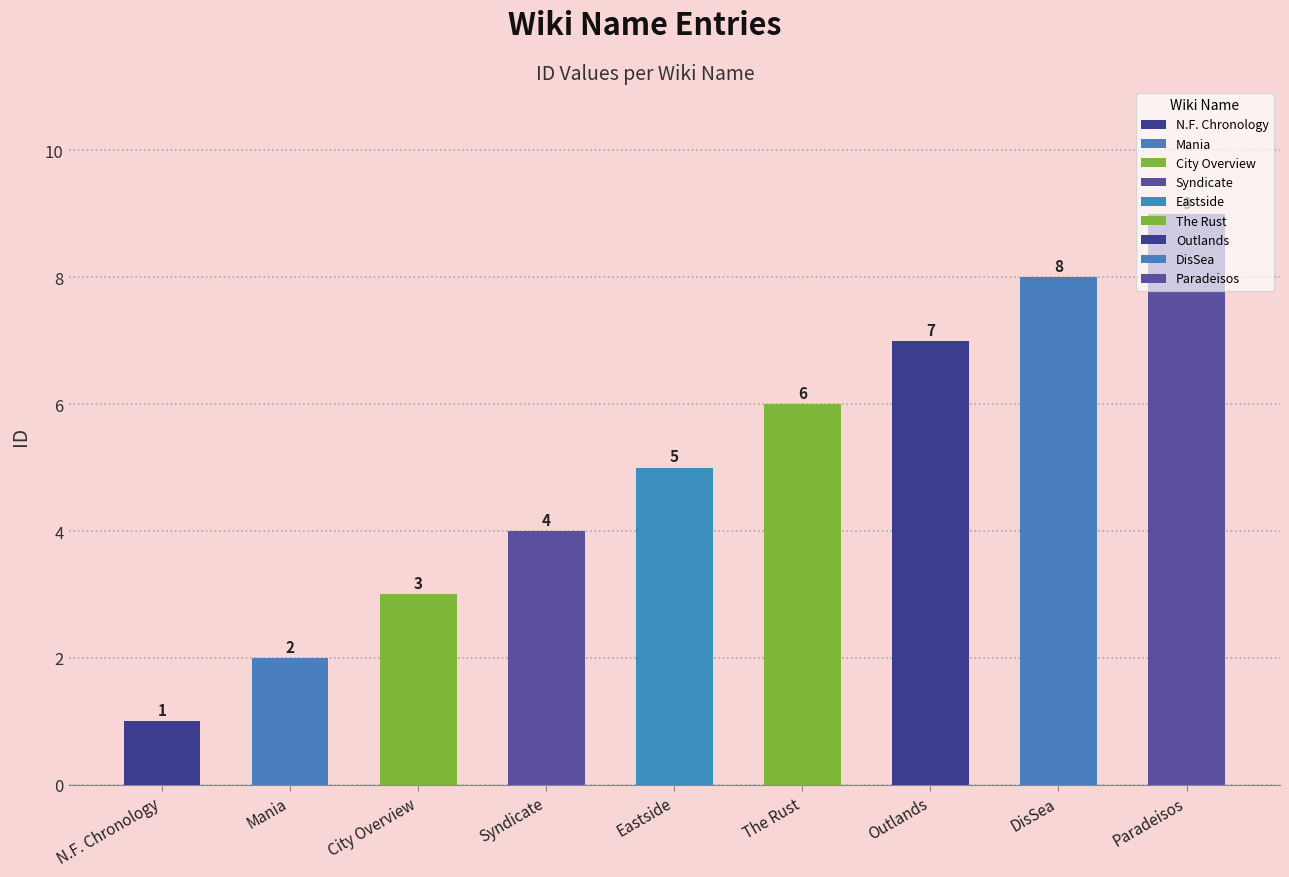

What is the label of the 3rd bar from the left?

City Overview